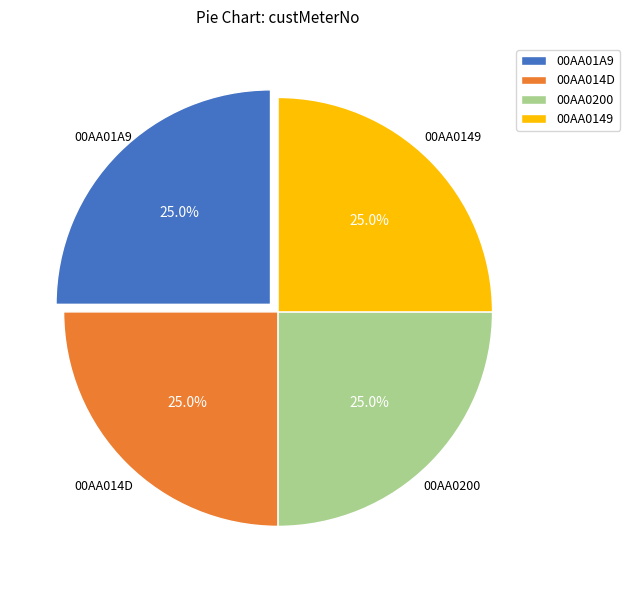

To the nearest percent, what percentage of the pie is 00AA0200?

25%